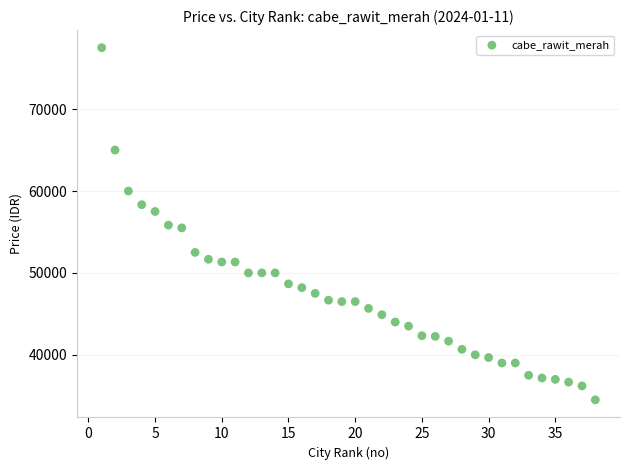

What is the range of Y values (max minus min)?

43000